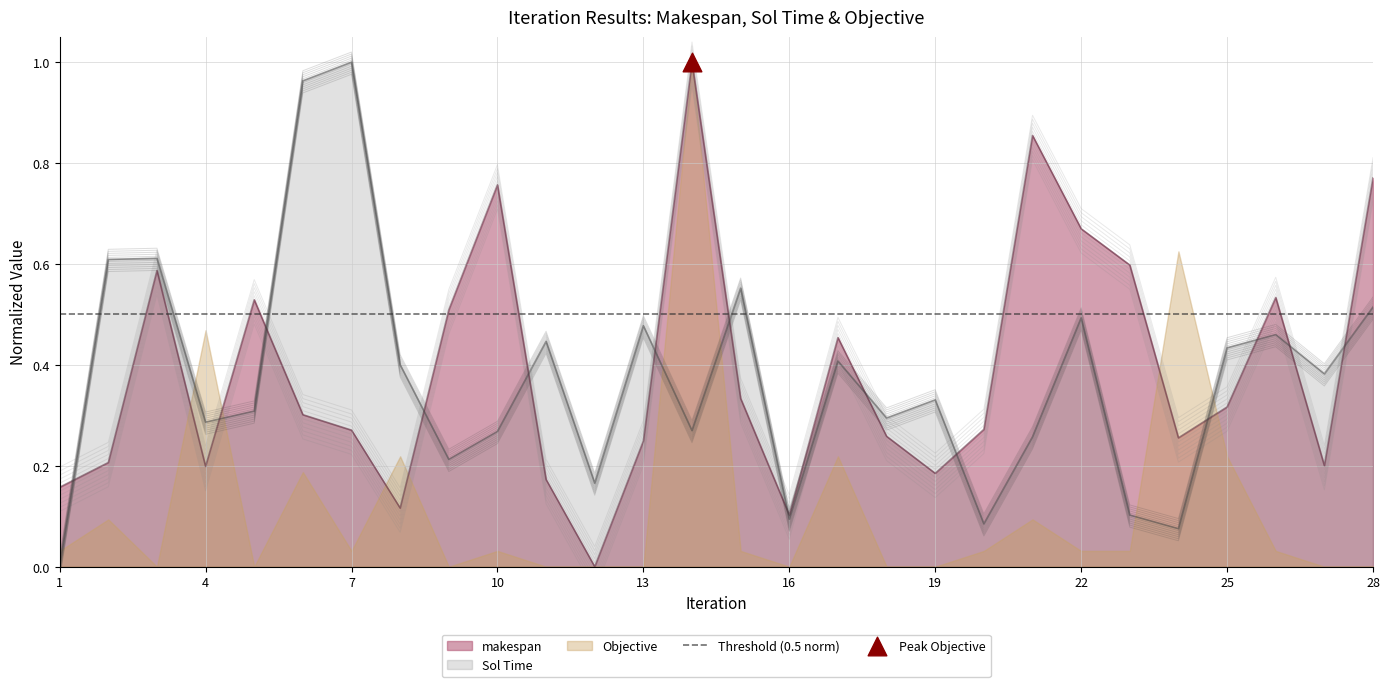

At how many categories does at least one series exceed 0?

28